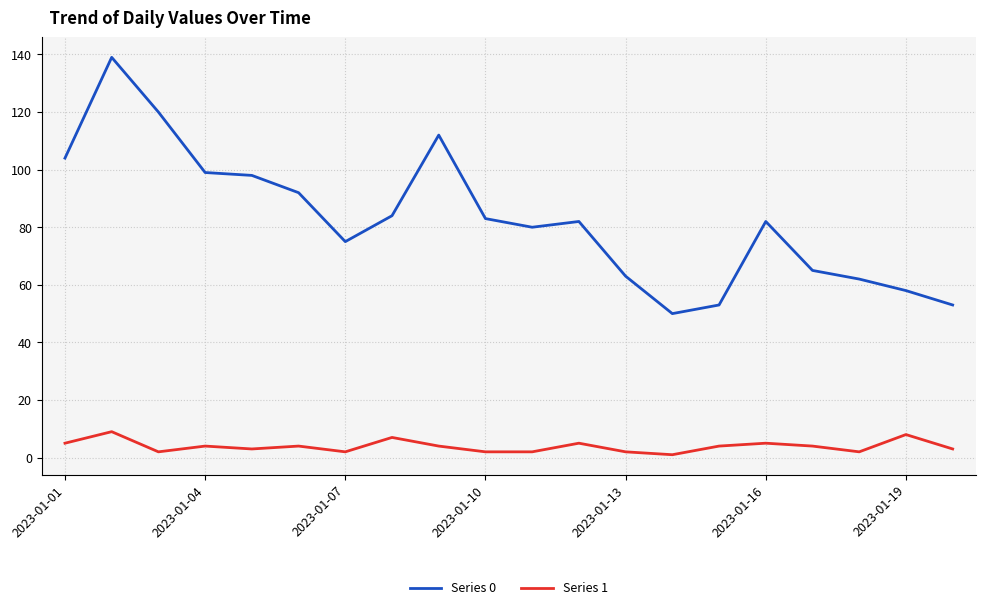

True or false: Series 0 and Series 1 intersect in this chart.

False